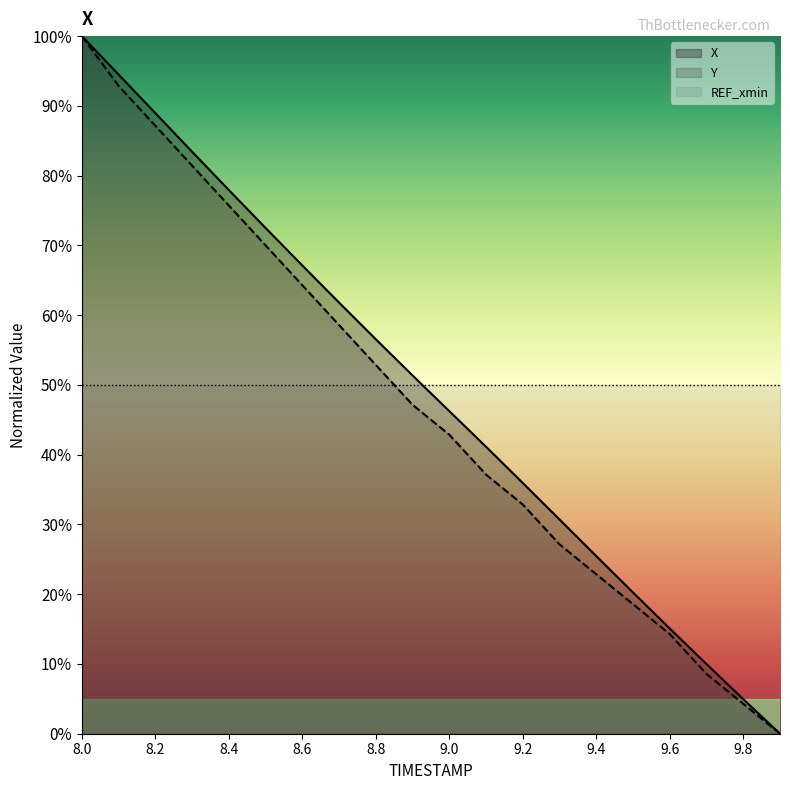

How many values in X are above zero?

19